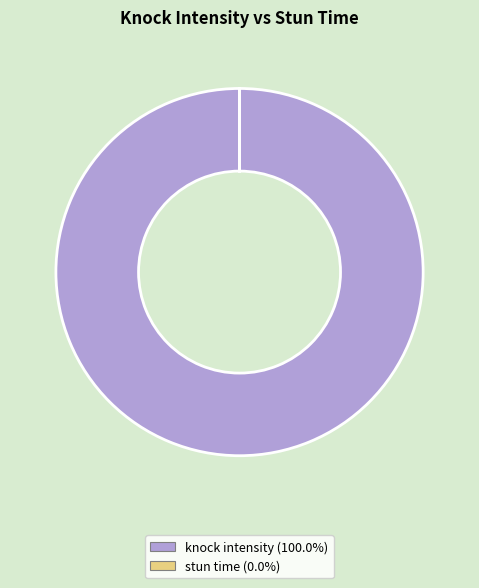

The knock intensity slice represents 100% of the pie. True or false?

True